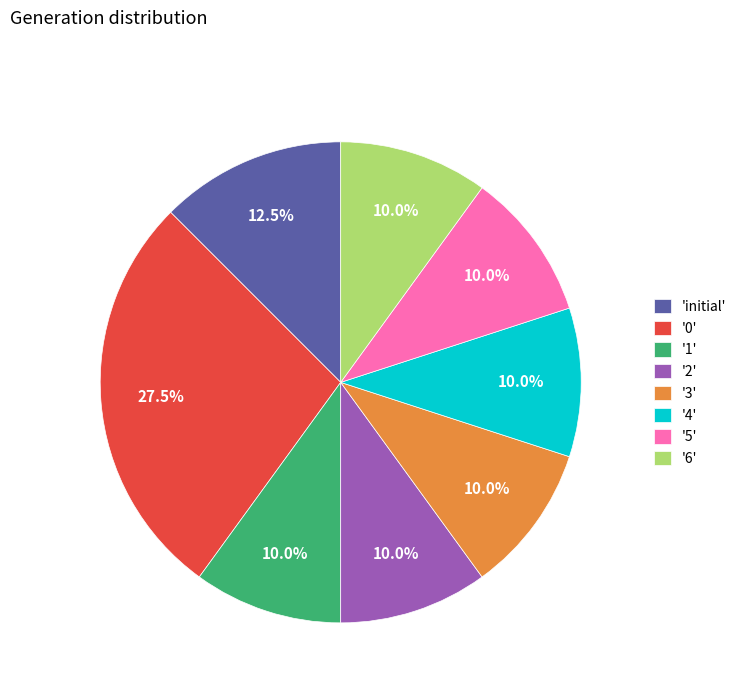

What is the ratio of the value at '2' to the value at '5'?

1.0